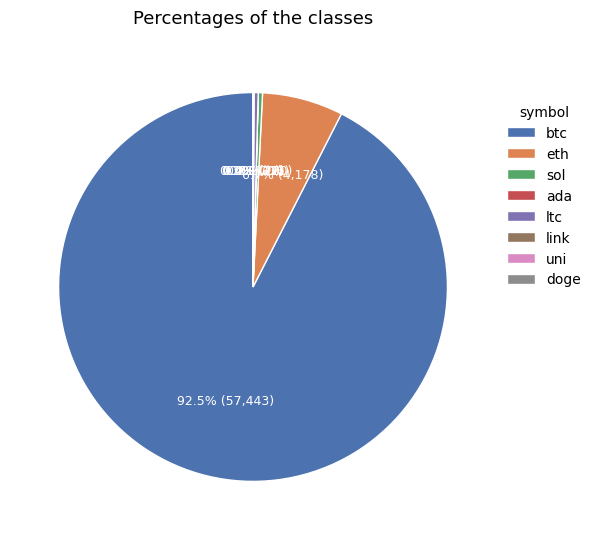

To the nearest percent, what portion does eth represent?

7%